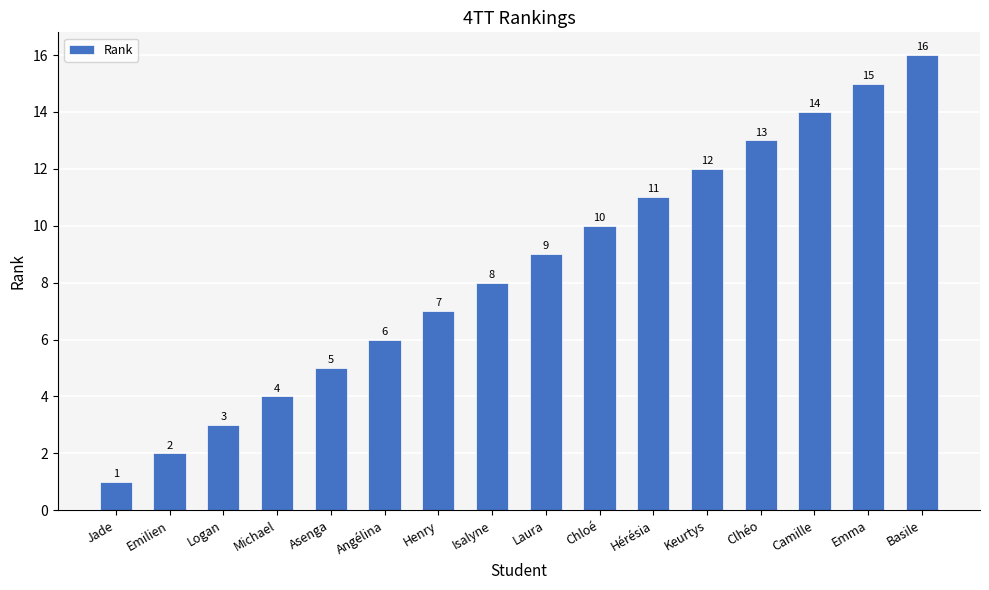

The value at Clhéo is 13. True or false?

True